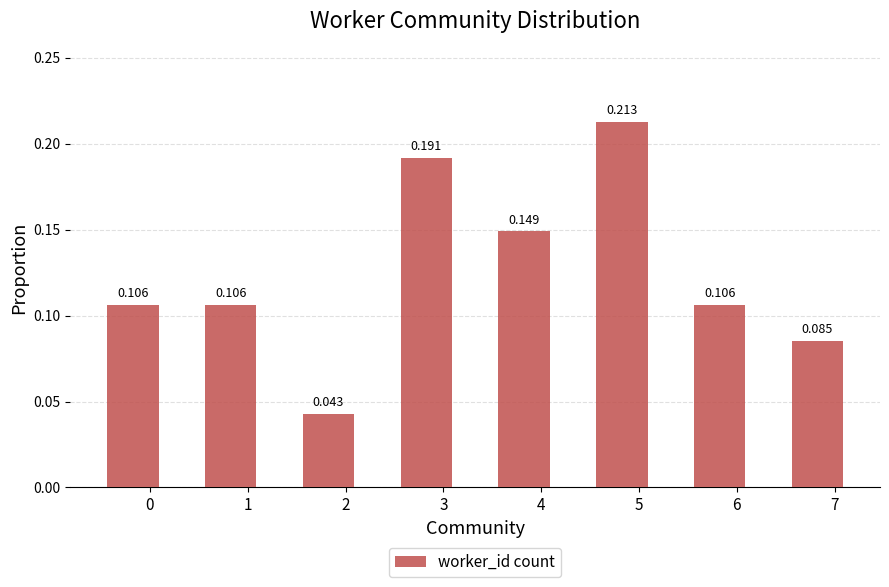

Does the chart contain stacked bars?

No